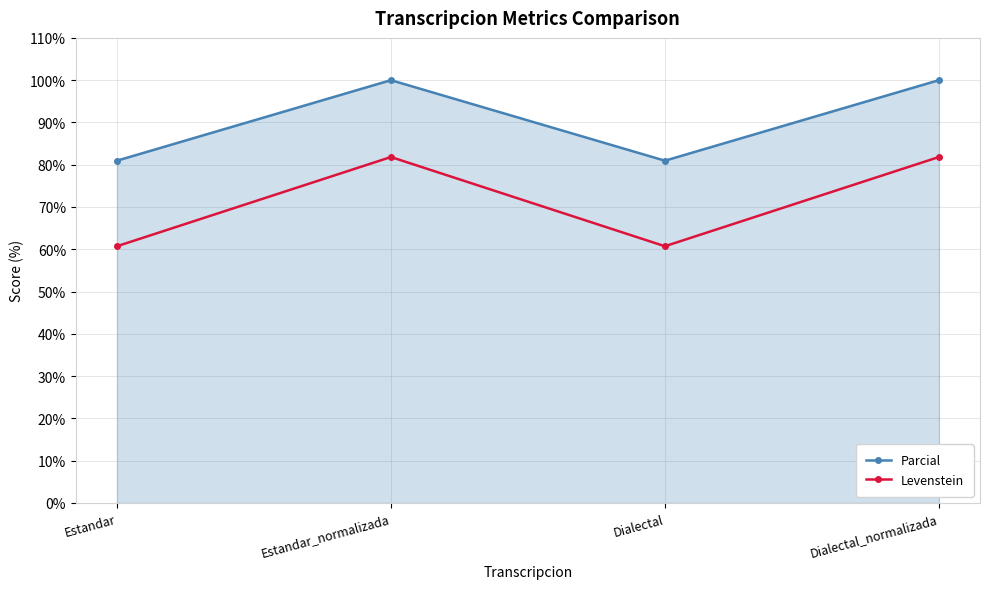

Reading left to right, what are all the values shown in this chart?

Parcial: Estandar=81.0	Estandar_normalizada=100.0	Dialectal=81.0	Dialectal_normalizada=100.0
Levenstein: Estandar=60.7	Estandar_normalizada=81.8	Dialectal=60.7	Dialectal_normalizada=81.8